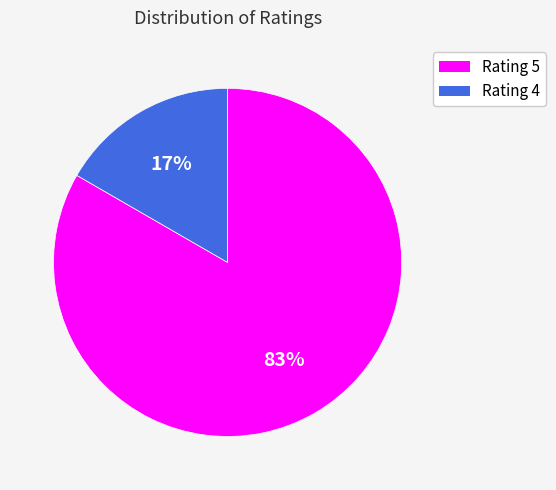

Rank the categories by value from lowest to highest.

Rating 4, Rating 5